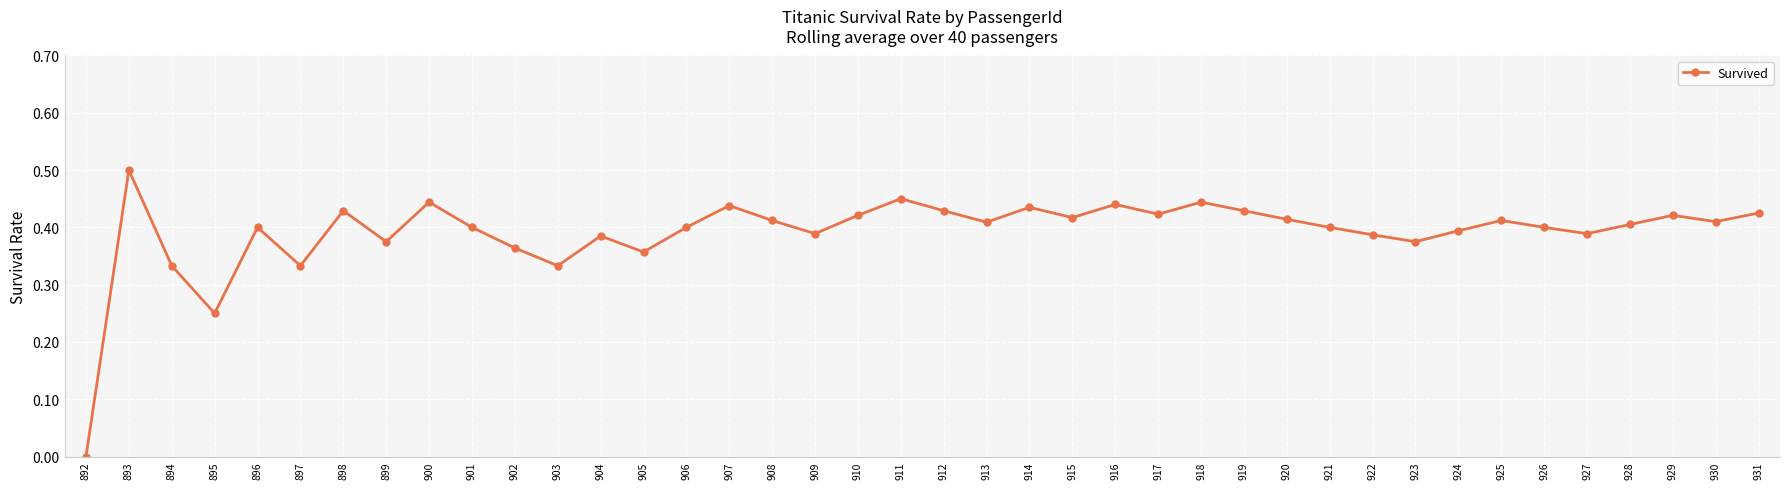

How many values are between 0 and 1?

40